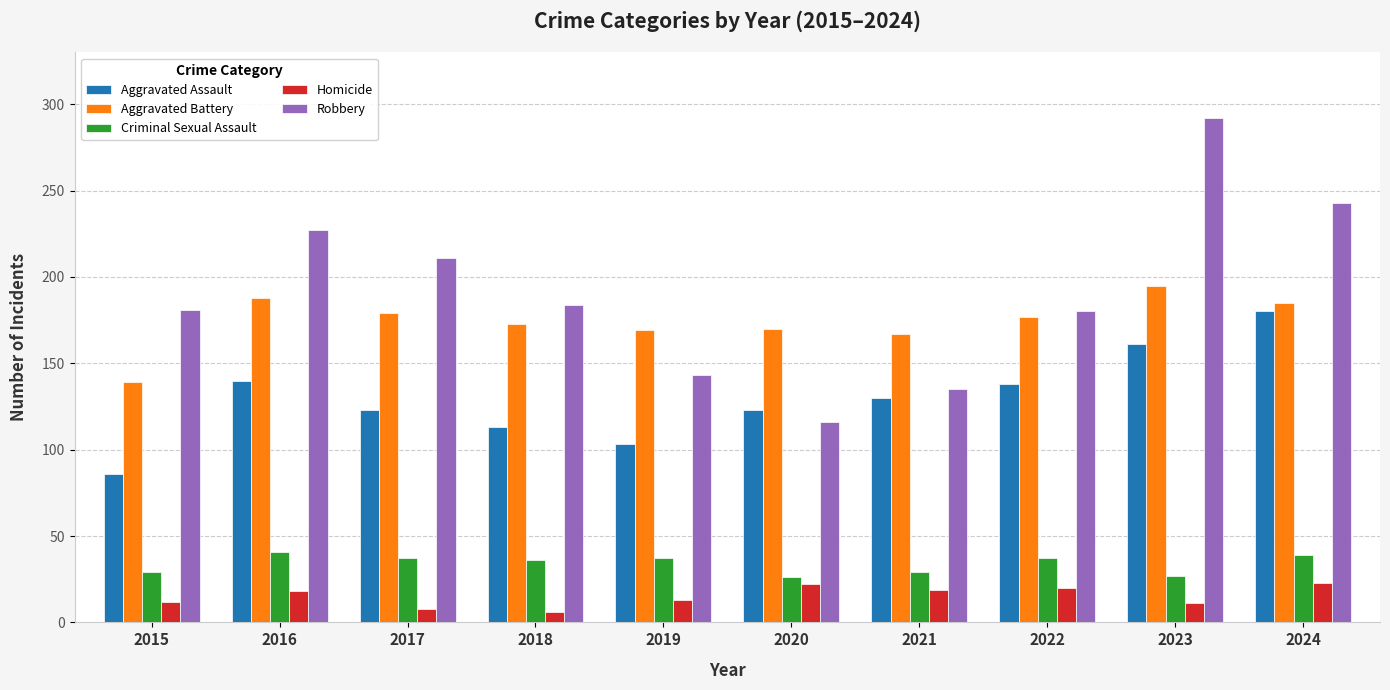

Rank the series at 2017 from highest to lowest value.

Robbery, Aggravated Battery, Aggravated Assault, Criminal Sexual Assault, Homicide